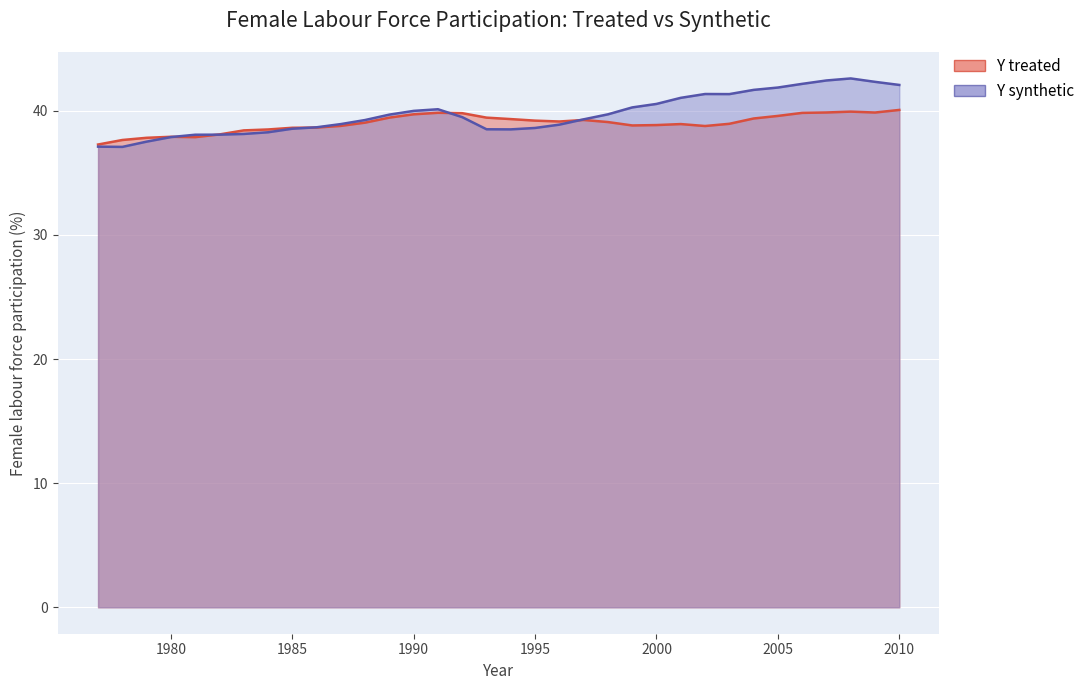

Between which two adjacent categories do Y synthetic and Y treated first intersect?

1980 and 1981